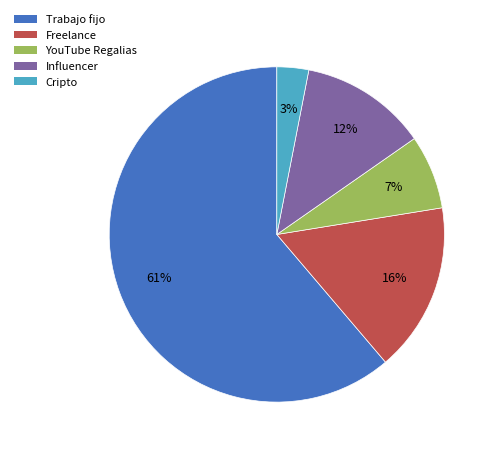

Is there a majority slice in this chart?

Yes